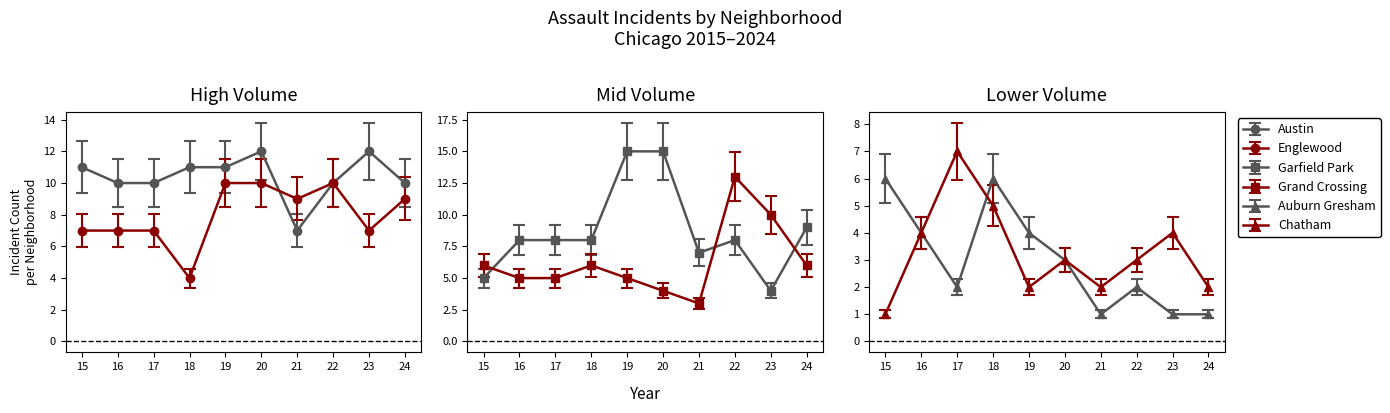

Count the Auburn Gresham values in the range 1 to 4.

8